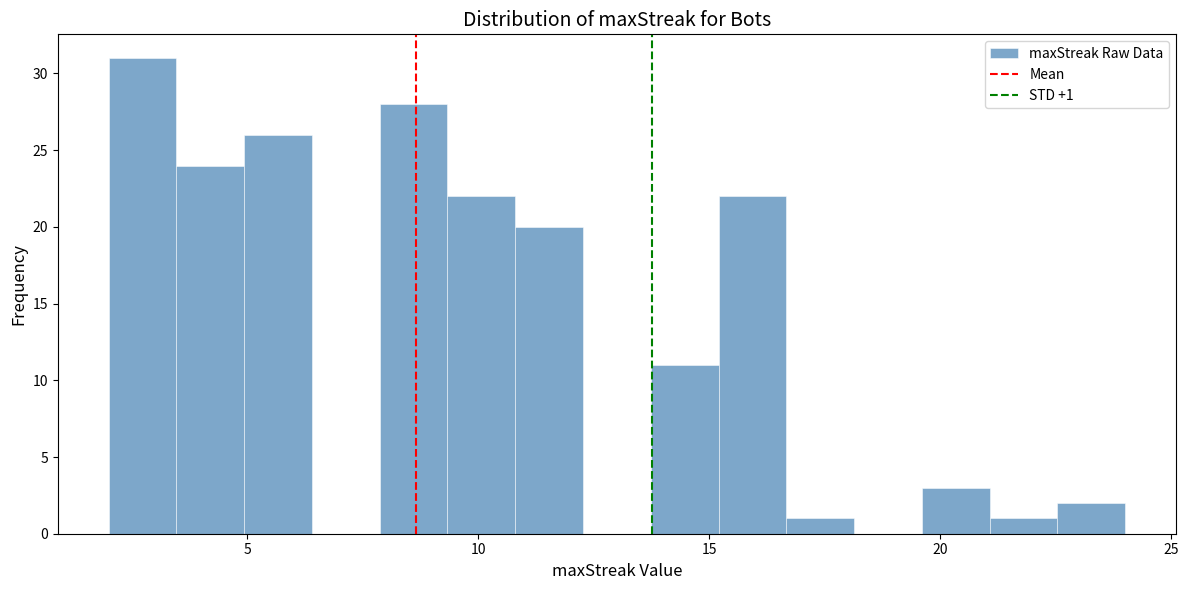

Around what value on the x-axis is the tallest bar? Give the approximate position of its centre, as read against the axis.

2.5